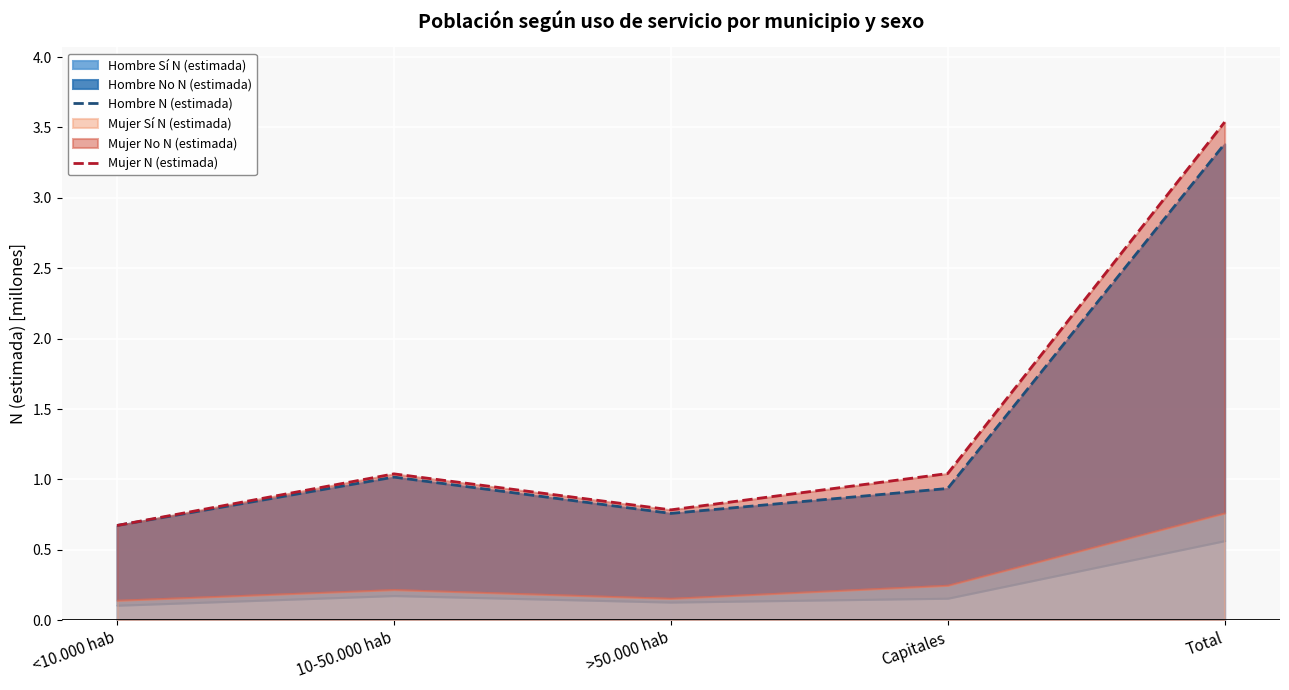

Reading left to right, extract all data points from this chart.

Hombre N (estimada): 0.7	1.0	0.8	0.9	3.4
Mujer N (estimada): 0.7	1.0	0.8	1.0	3.5